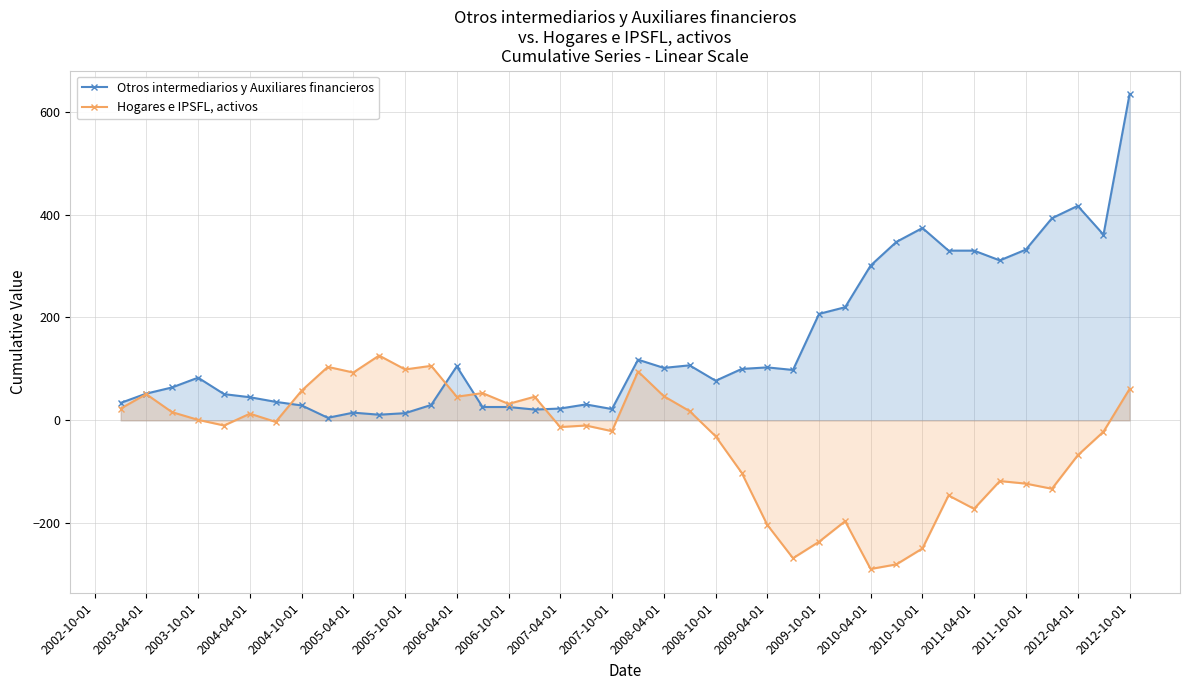

Does the chart display data point markers on the line(s)?

Yes